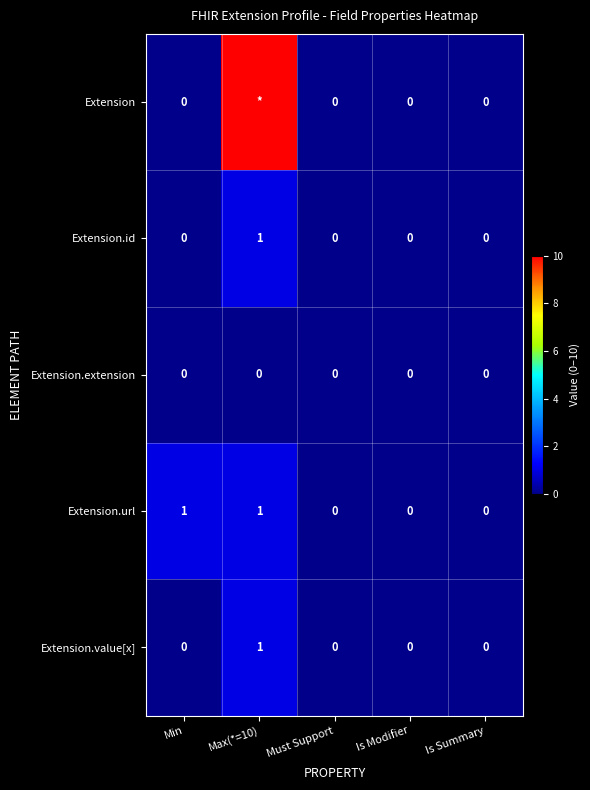

Between Must Support and Max(*=10), which is larger?

Max(*=10)